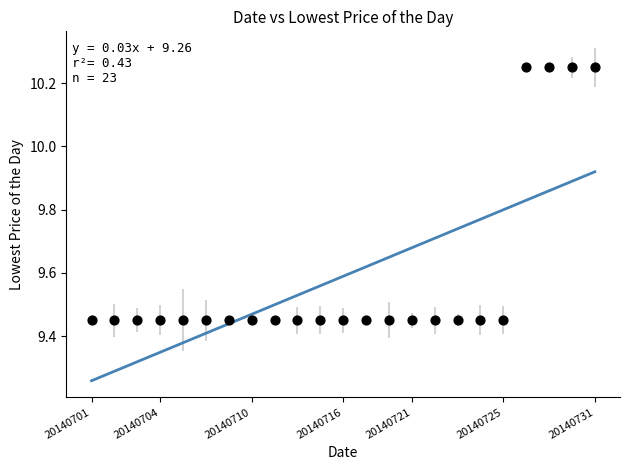

What is the range of Y values (max minus min)?

0.8